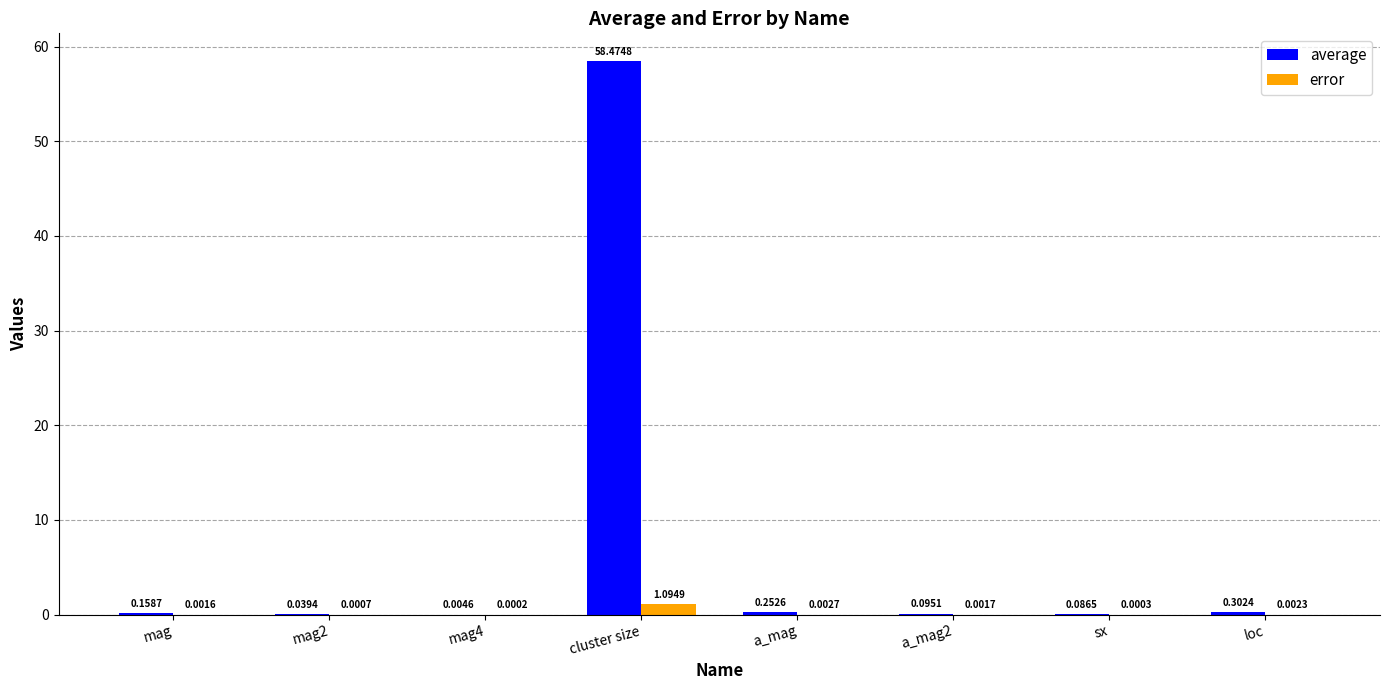

Between a_mag2 and sx, which series saw the biggest shift?

average